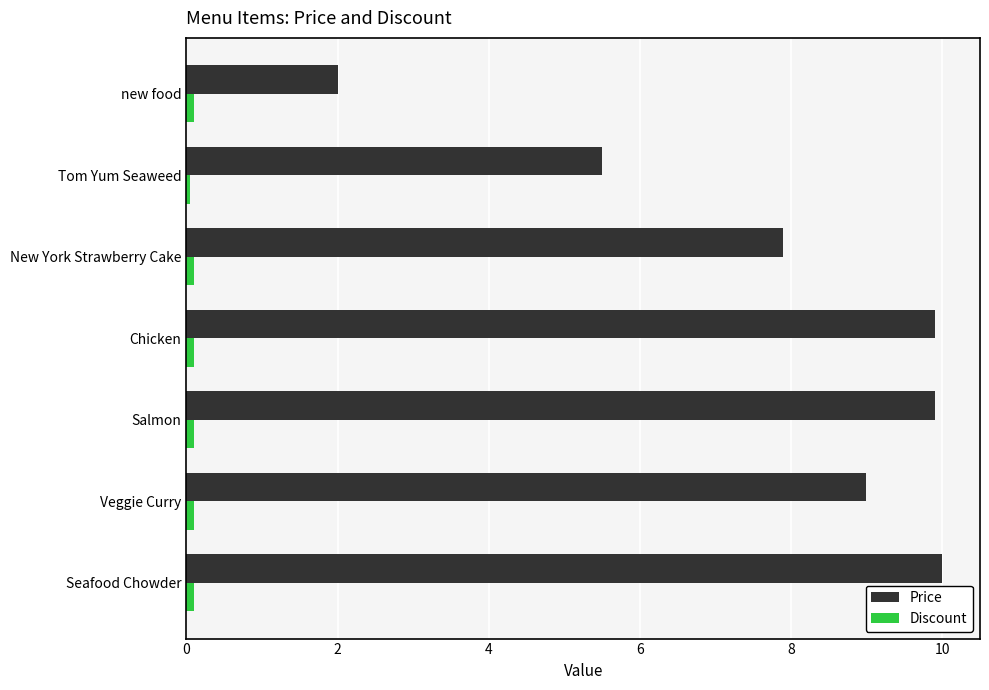

Which series has the largest range (max minus min)?

Price